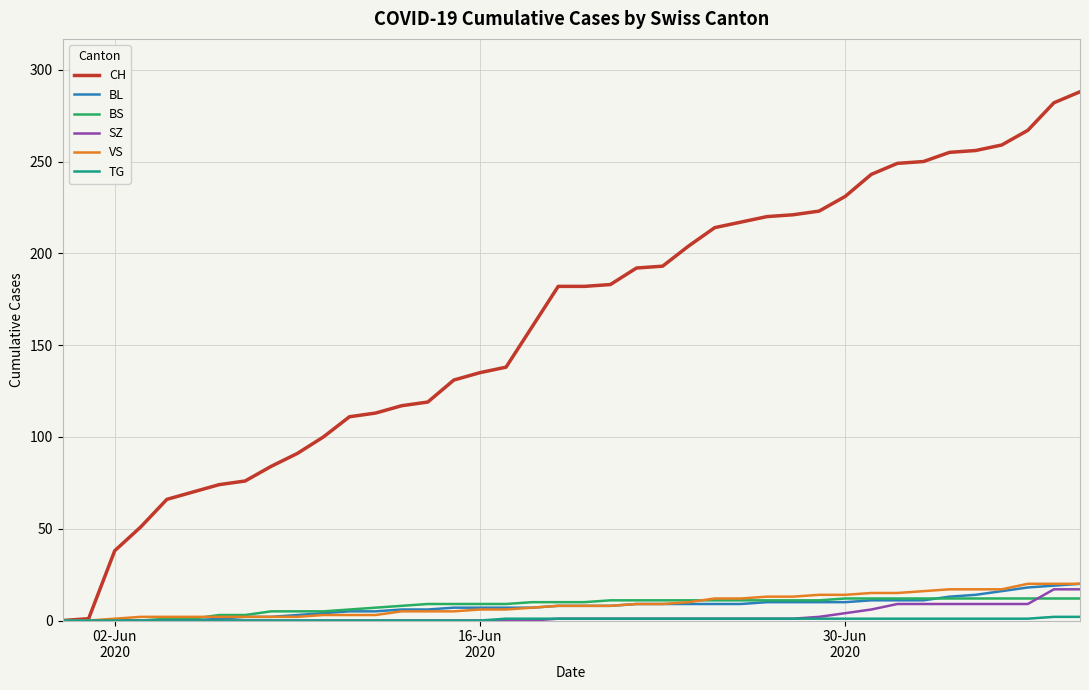

At how many categories does at least one series exceed 274?

2